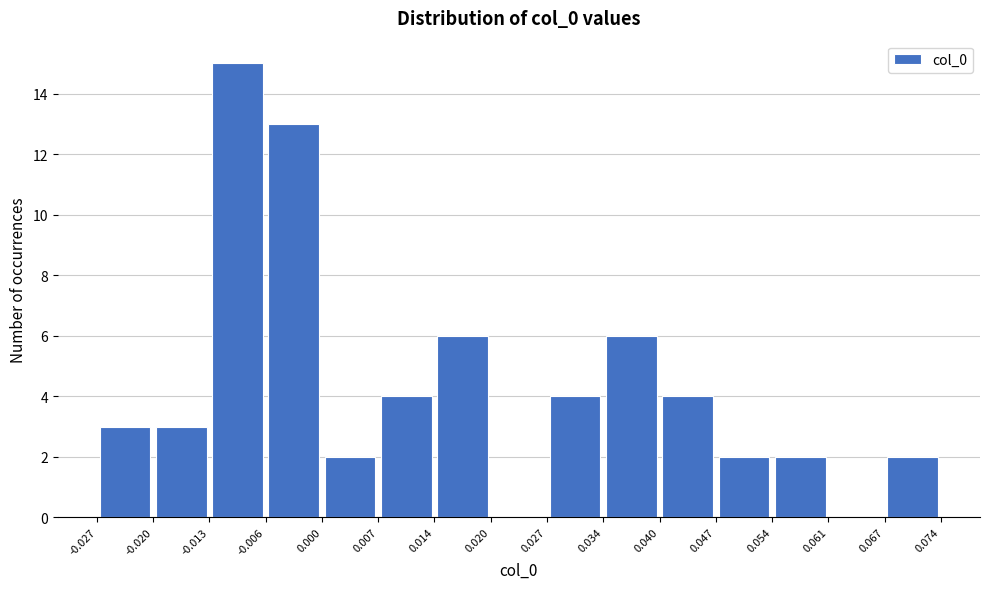

Reading left to right, list every bar in this chart as the range it spans on the x-axis followed by its height. The values are not printed on the chart, so give them approximately, as read against the axis.

-0.027 to -0.020: 3
-0.020 to -0.013: 3
-0.013 to -0.006: 15
-0.006 to 0.000: 13
0.000 to 0.007: 2
0.007 to 0.014: 4
0.014 to 0.020: 6
0.020 to 0.027: 0
0.027 to 0.034: 4
0.034 to 0.040: 6
0.040 to 0.047: 4
0.047 to 0.054: 2
0.054 to 0.061: 2
0.061 to 0.067: 0
0.067 to 0.074: 2